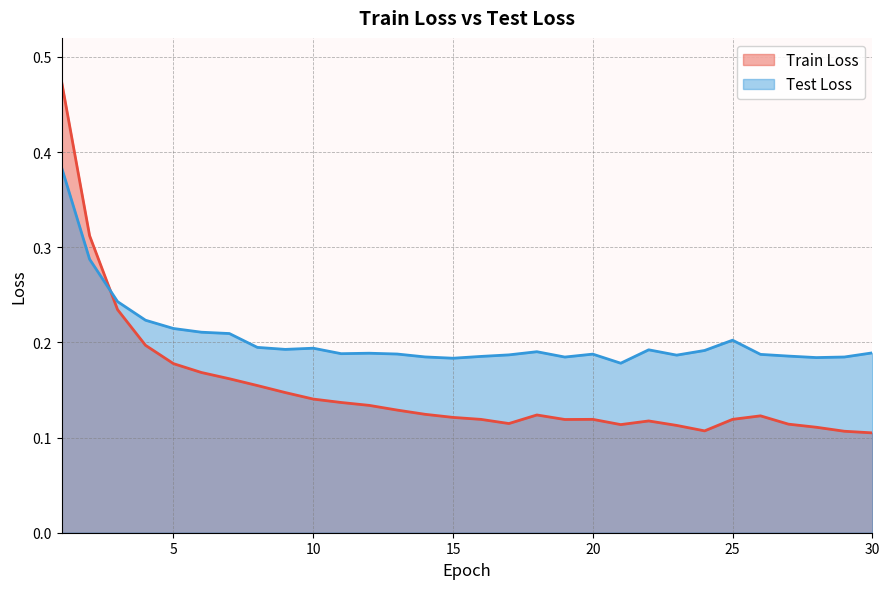

Between 5 and 10, which series saw the biggest shift?

Train Loss